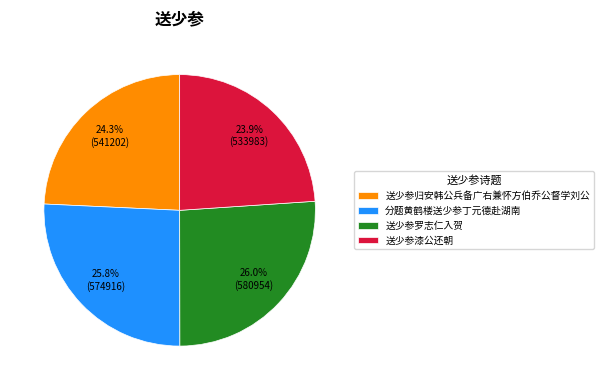

Approximately how many times larger is the value at 送少参漆公还朝 compared to 分题黄鹤楼送少参丁元德赴湖南?

0.9